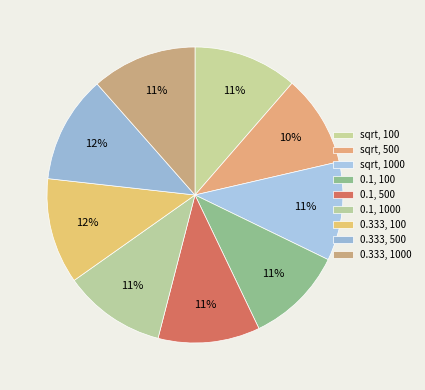

Combined, do sqrt, 1000 and 0.333, 100 account for over 50%?

No